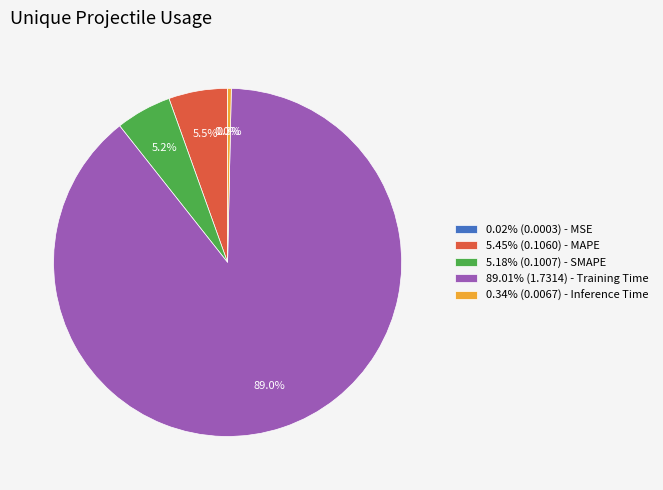

Is the sum of 0.34% (0.0067) - Inference Time and 5.45% (0.1060) - MAPE greater than half?

No